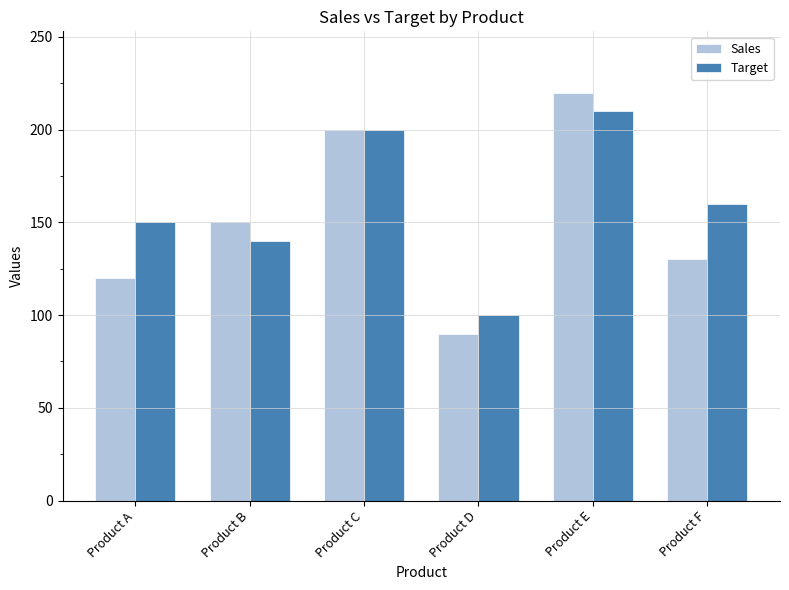

At Product D, list the series in order from largest to smallest.

Target, Sales